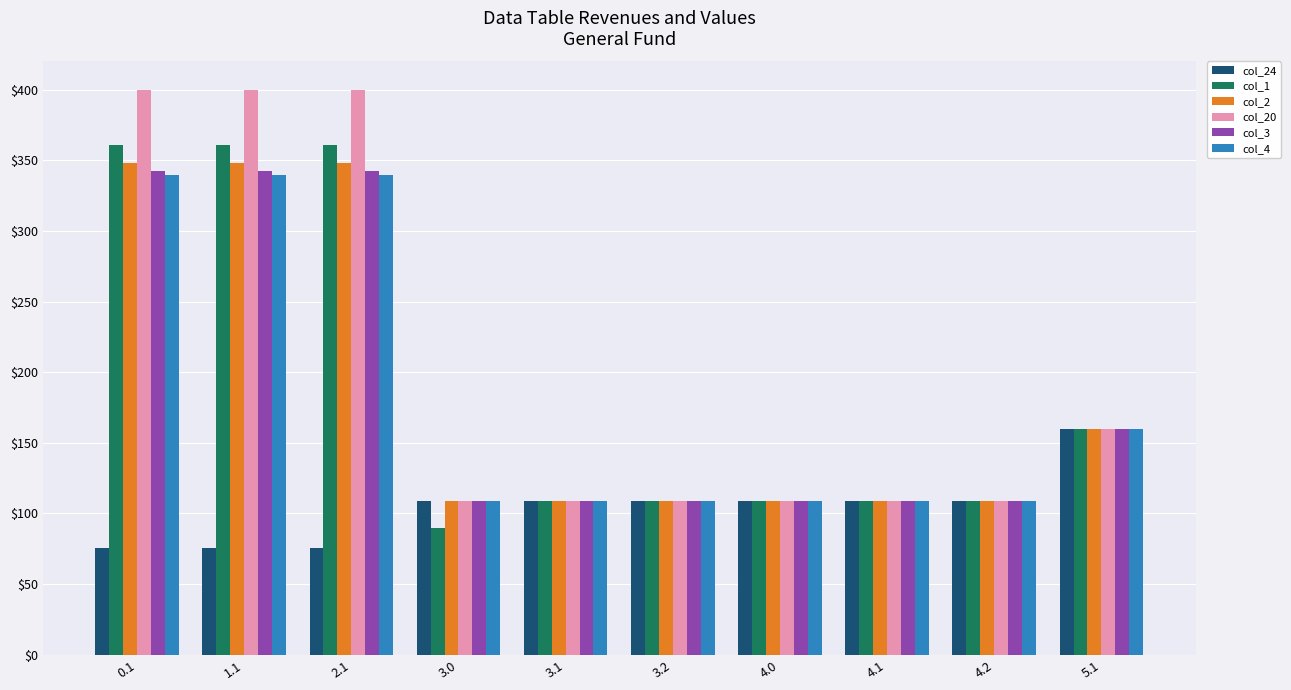

Which series has the largest total across all categories?

col_20